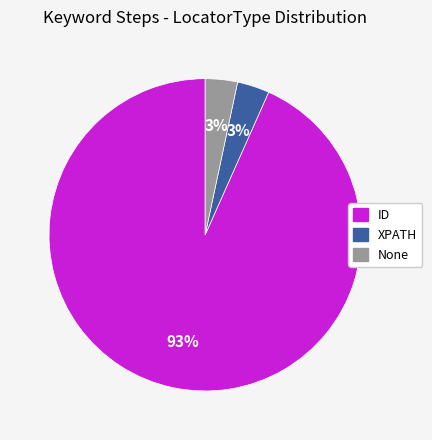

To the nearest percent, what percentage of the pie is None?

3%